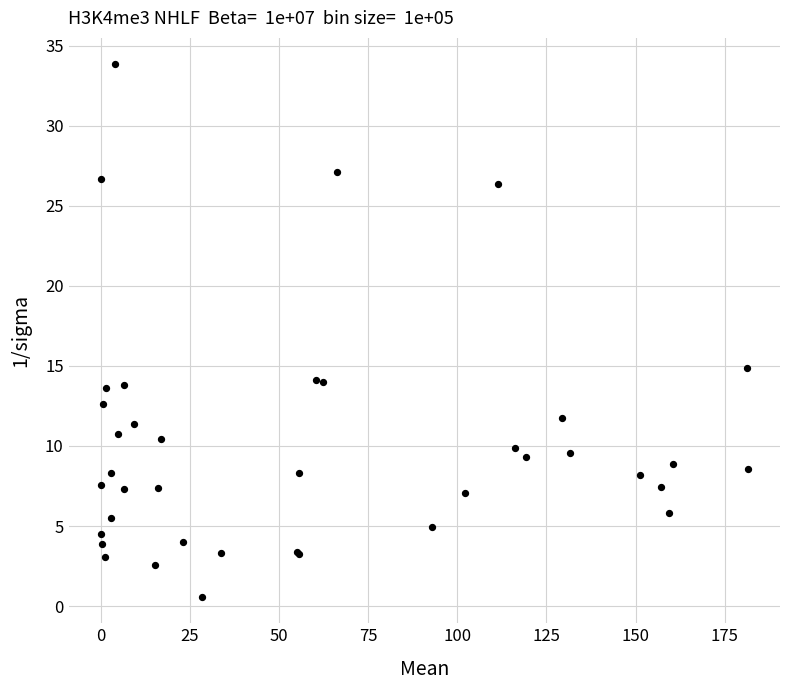

What Y value in the scatter plot is closest to 17?

14.8